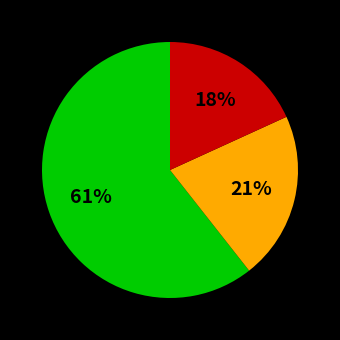

To the nearest percent, what is the average slice percentage?

33%